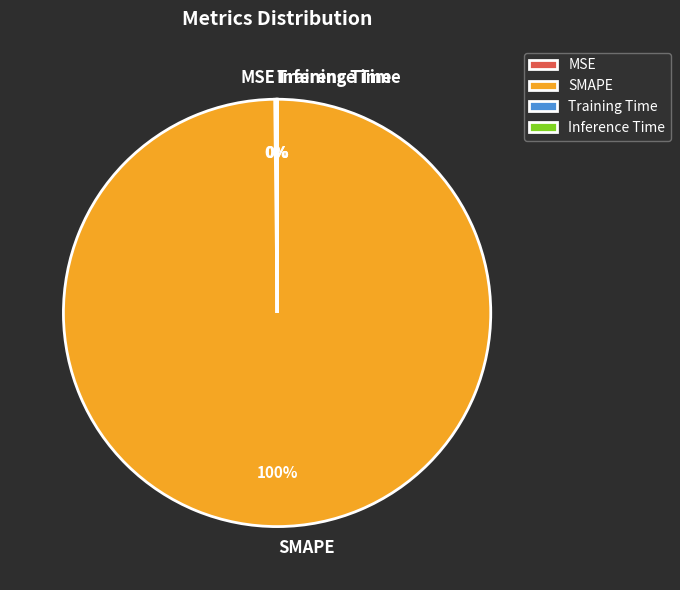

Is there a majority slice in this chart?

Yes